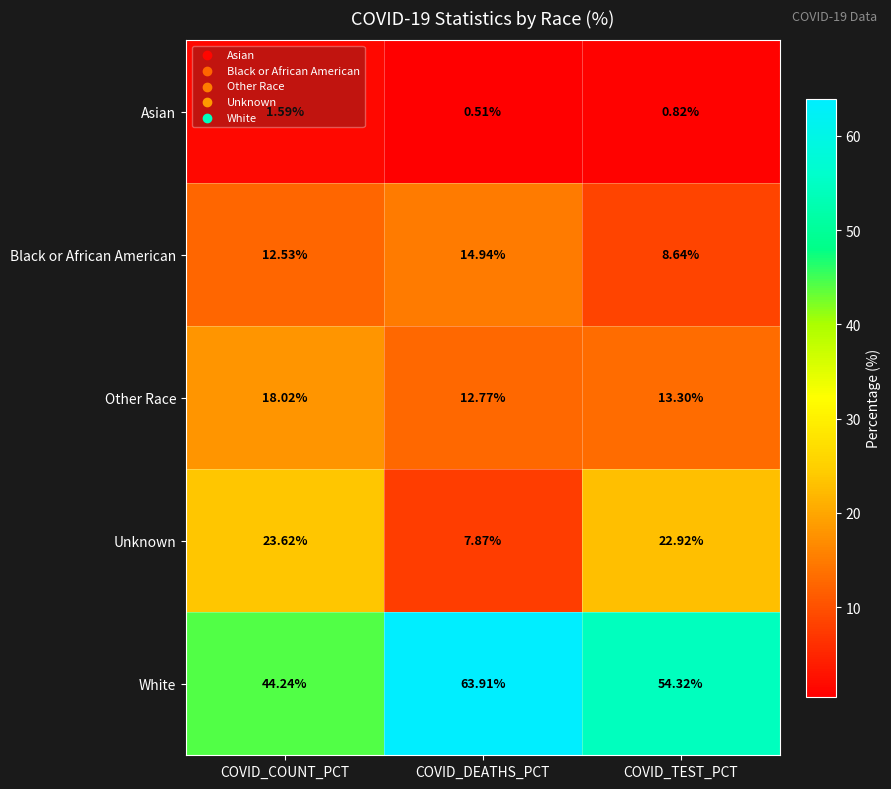

At which label does Other Race reach its peak?

COVID_COUNT_PCT